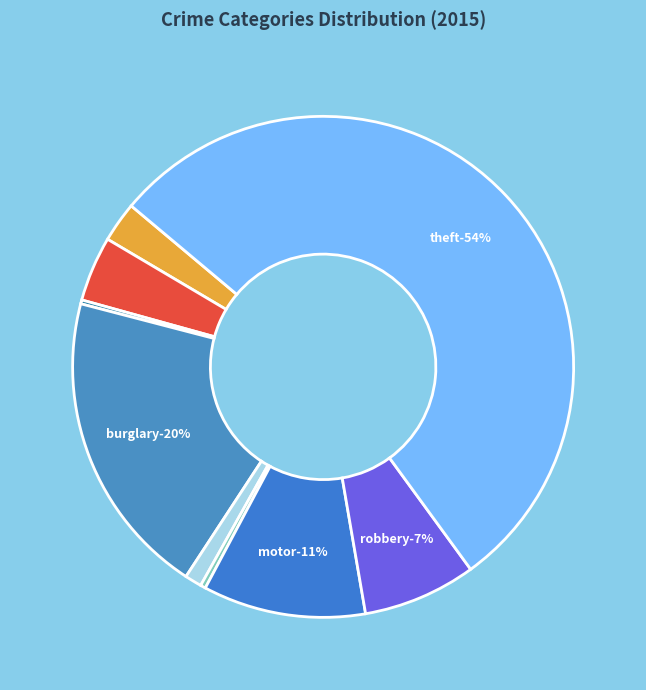

Which slice is the smallest?

Arson